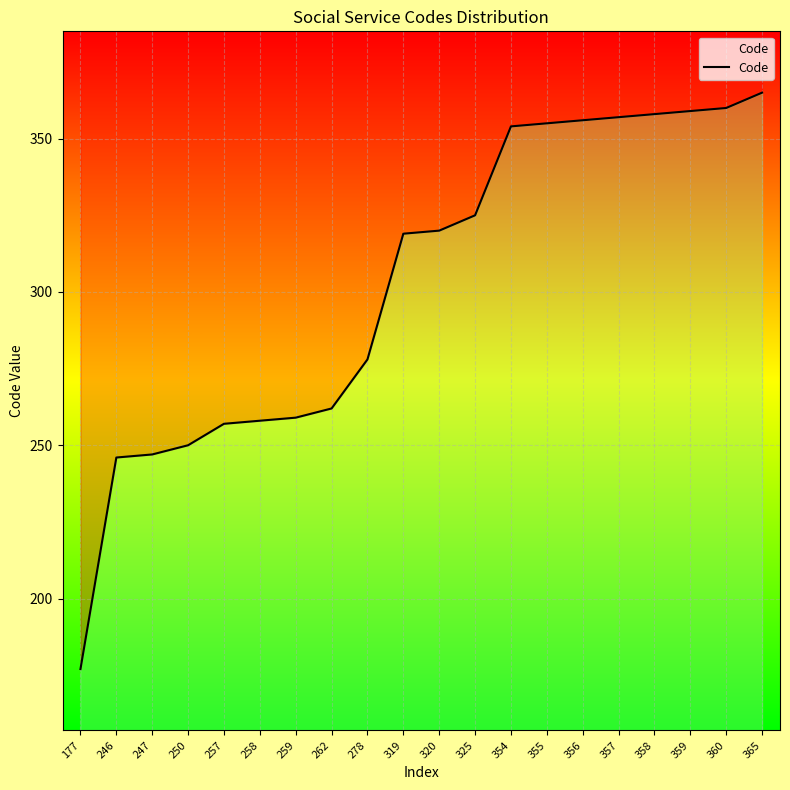

True or false: the data has more than 2 interior local peaks.

False